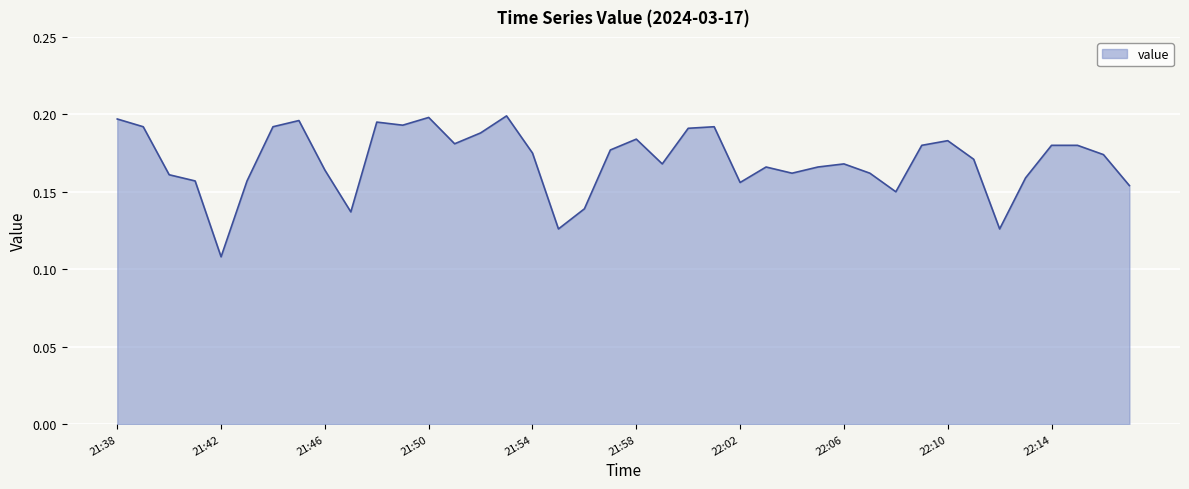

What is the label of the 28th point from the right?

21:50